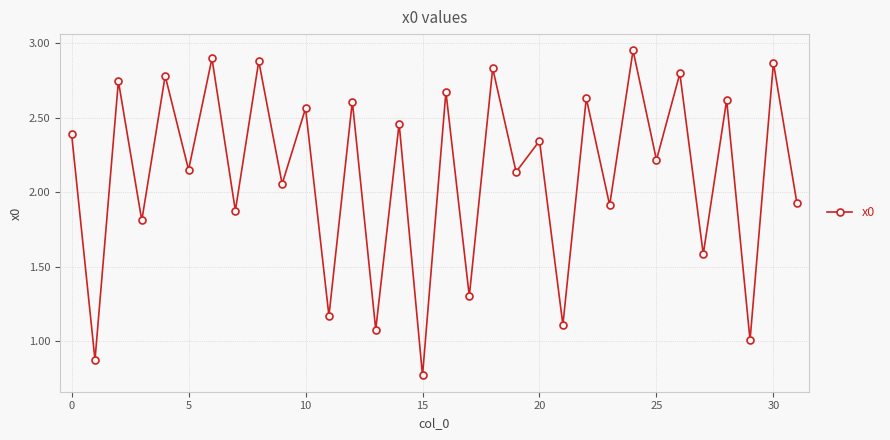

How many interior local valleys (lower than both neighbors) does the data have?

15